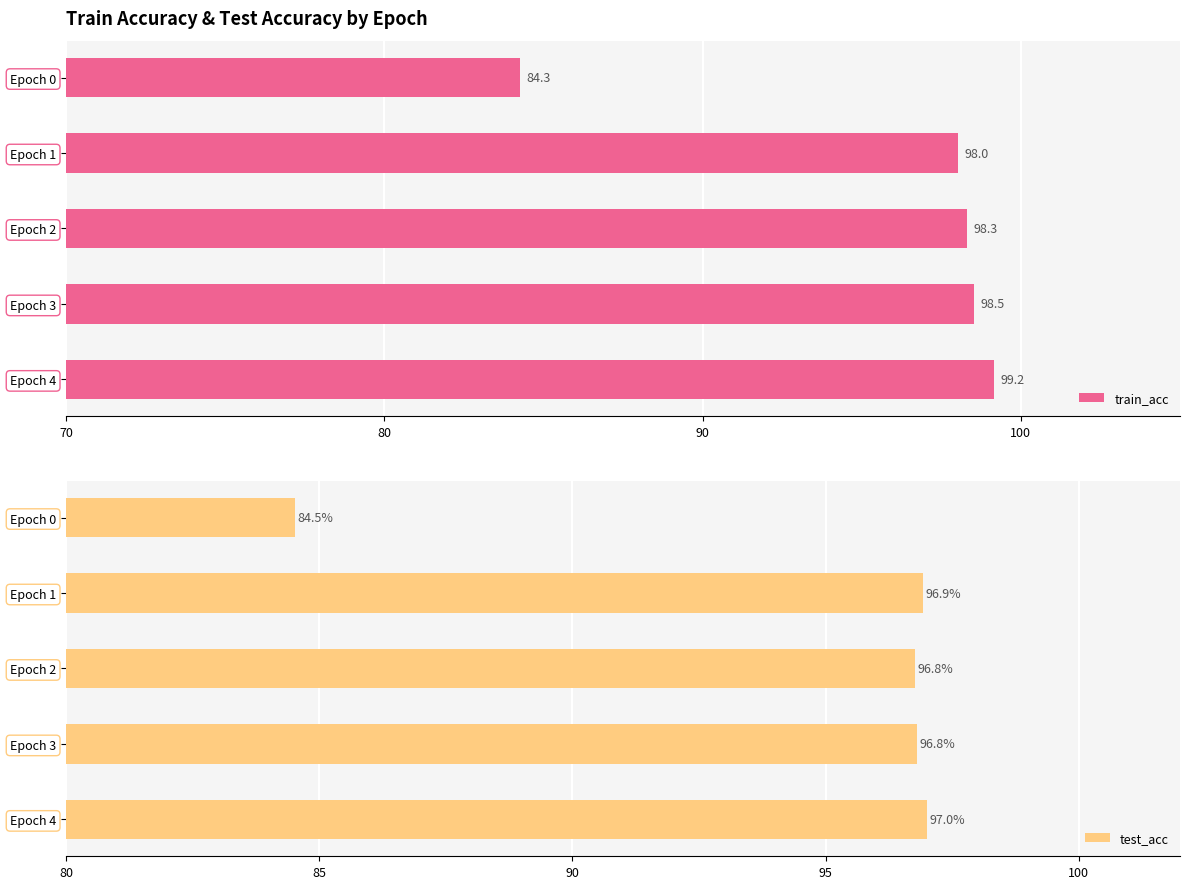

Which series has the largest range (max minus min)?

train_acc